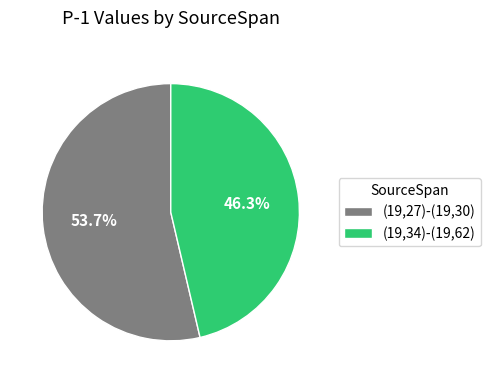

Count the number of slices in the pie.

2